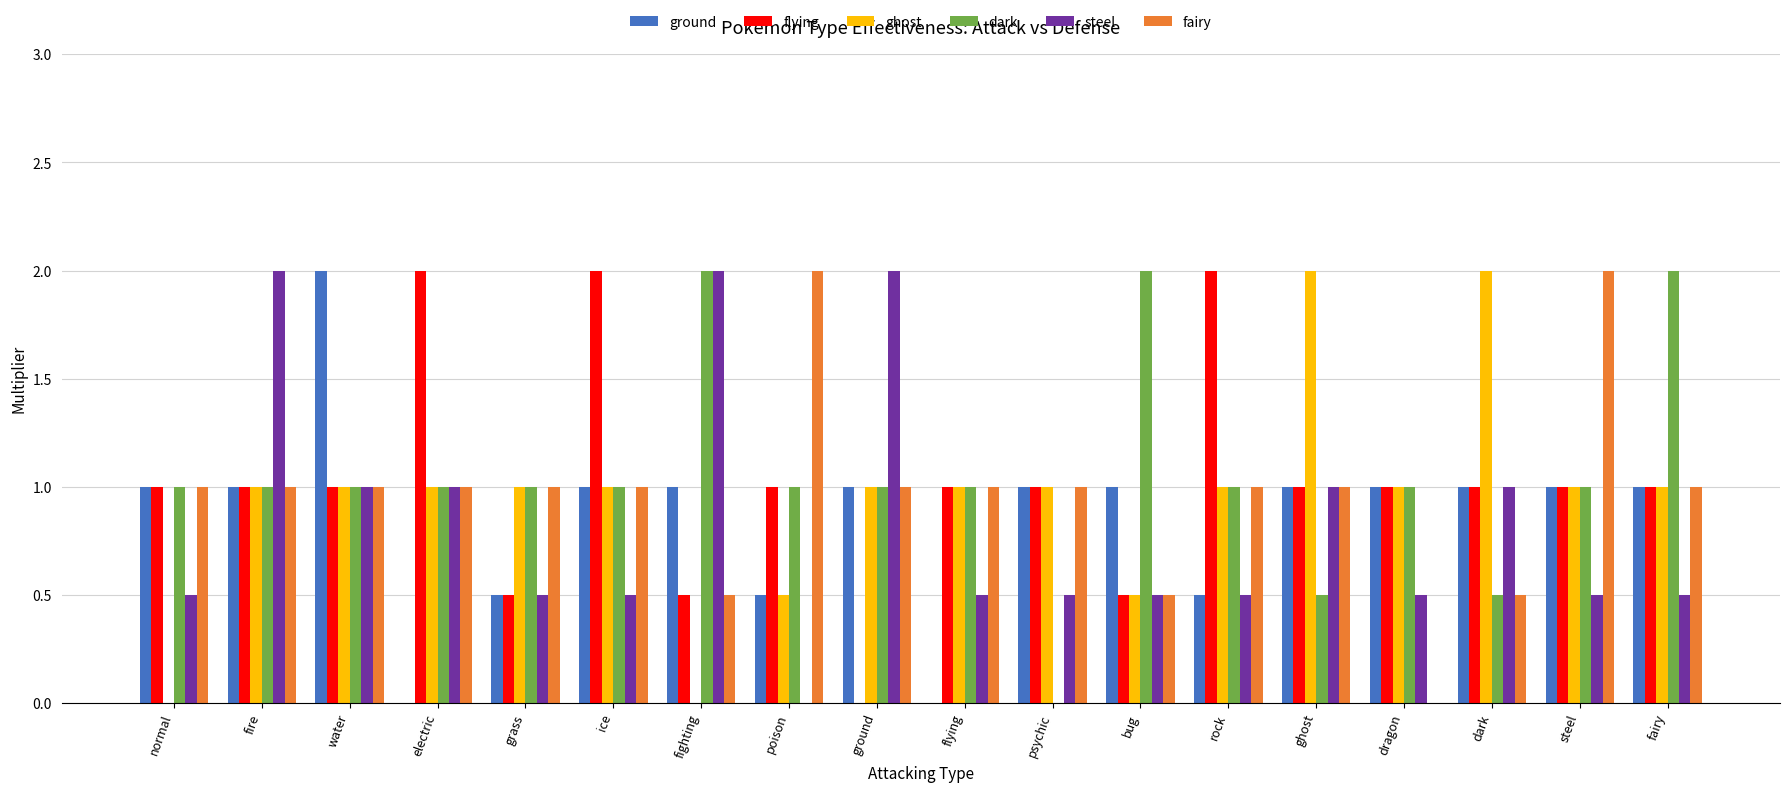

Reading left to right, what are all the values shown in this chart?

ground: normal=1.0	fire=1.0	water=2.0	electric=0.0	grass=0.5	ice=1.0	fighting=1.0	poison=0.5	ground=1.0	flying=0.0	psychic=1.0	bug=1.0	rock=0.5	ghost=1.0	dragon=1.0	dark=1.0	steel=1.0	fairy=1.0
flying: normal=1.0	fire=1.0	water=1.0	electric=2.0	grass=0.5	ice=2.0	fighting=0.5	poison=1.0	ground=0.0	flying=1.0	psychic=1.0	bug=0.5	rock=2.0	ghost=1.0	dragon=1.0	dark=1.0	steel=1.0	fairy=1.0
ghost: normal=0.0	fire=1.0	water=1.0	electric=1.0	grass=1.0	ice=1.0	fighting=0.0	poison=0.5	ground=1.0	flying=1.0	psychic=1.0	bug=0.5	rock=1.0	ghost=2.0	dragon=1.0	dark=2.0	steel=1.0	fairy=1.0
dark: normal=1.0	fire=1.0	water=1.0	electric=1.0	grass=1.0	ice=1.0	fighting=2.0	poison=1.0	ground=1.0	flying=1.0	psychic=0.0	bug=2.0	rock=1.0	ghost=0.5	dragon=1.0	dark=0.5	steel=1.0	fairy=2.0
steel: normal=0.5	fire=2.0	water=1.0	electric=1.0	grass=0.5	ice=0.5	fighting=2.0	poison=0.0	ground=2.0	flying=0.5	psychic=0.5	bug=0.5	rock=0.5	ghost=1.0	dragon=0.5	dark=1.0	steel=0.5	fairy=0.5
fairy: normal=1.0	fire=1.0	water=1.0	electric=1.0	grass=1.0	ice=1.0	fighting=0.5	poison=2.0	ground=1.0	flying=1.0	psychic=1.0	bug=0.5	rock=1.0	ghost=1.0	dragon=0.0	dark=0.5	steel=2.0	fairy=1.0